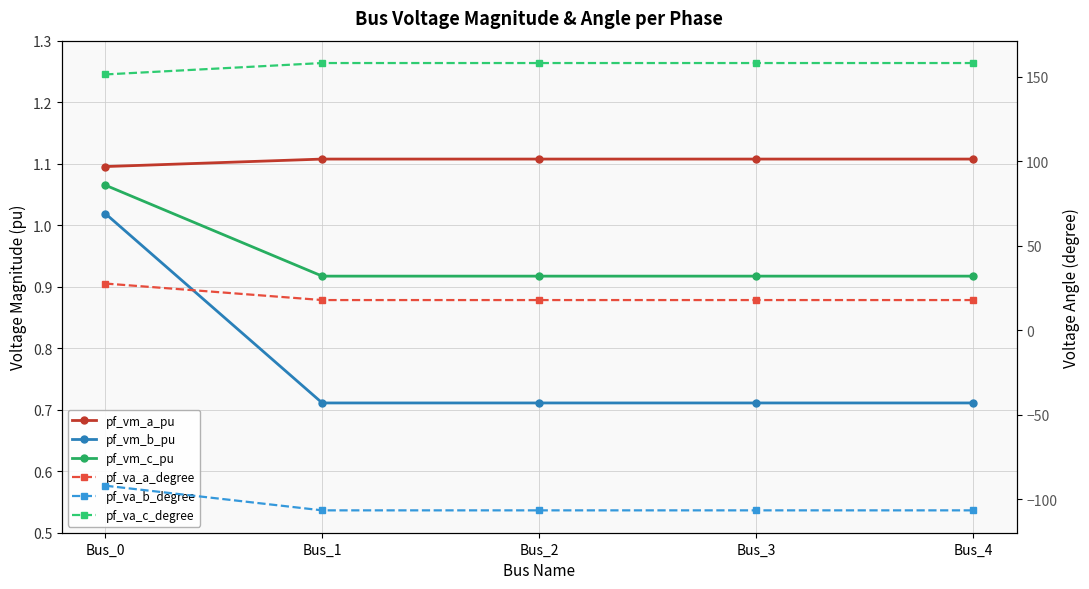

True or false: pf_va_a_degree and pf_va_b_degree intersect in this chart.

False